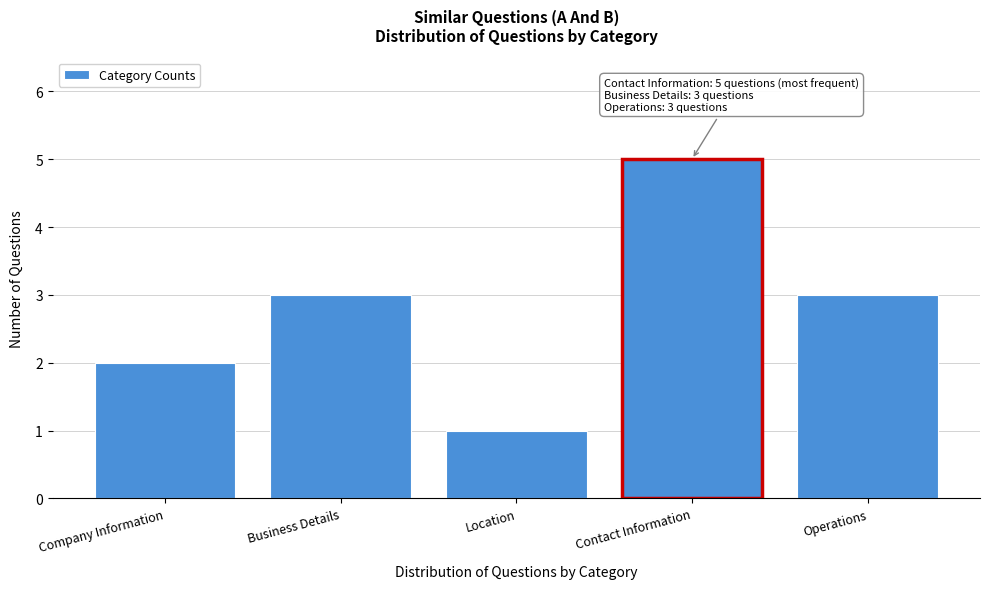

Reading right to left, list all the values displayed in this chart.

3	5	1	3	2